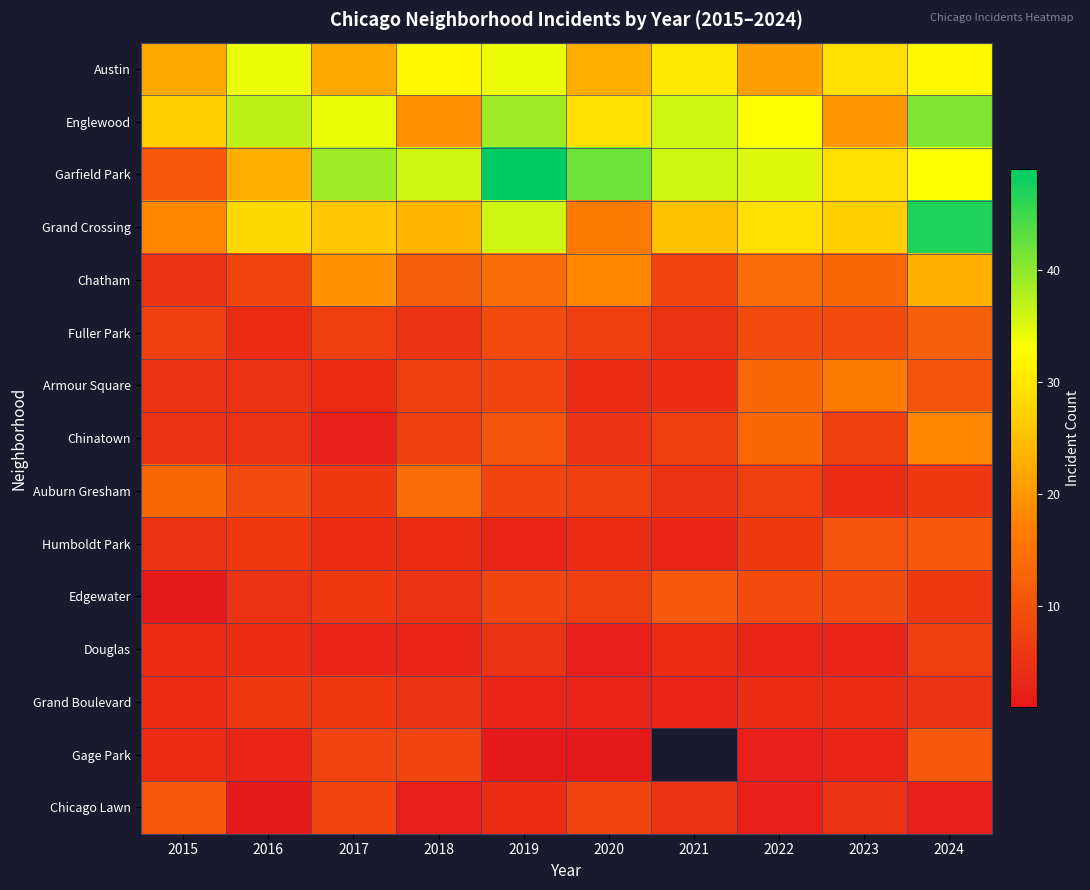

Count the number of categories in the chart.

10